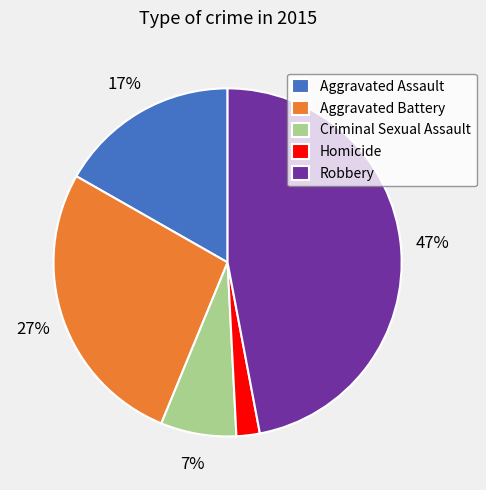

To the nearest percent, what is the difference between the Aggravated Assault and Homicide slice percentages?

15%